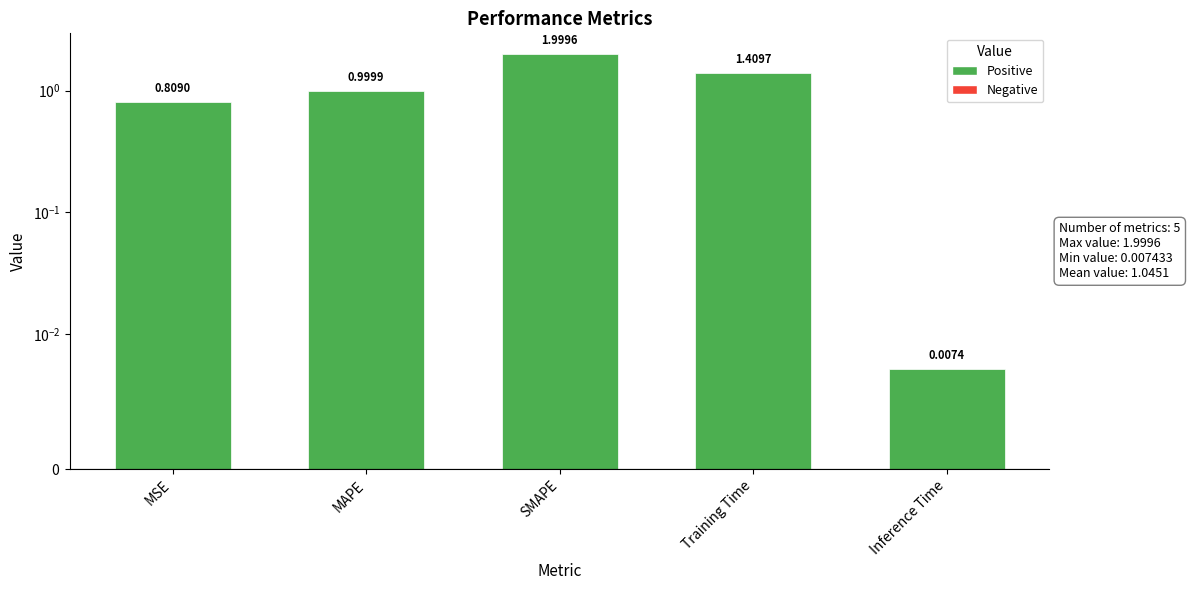

Which category has the highest value across all series?

SMAPE